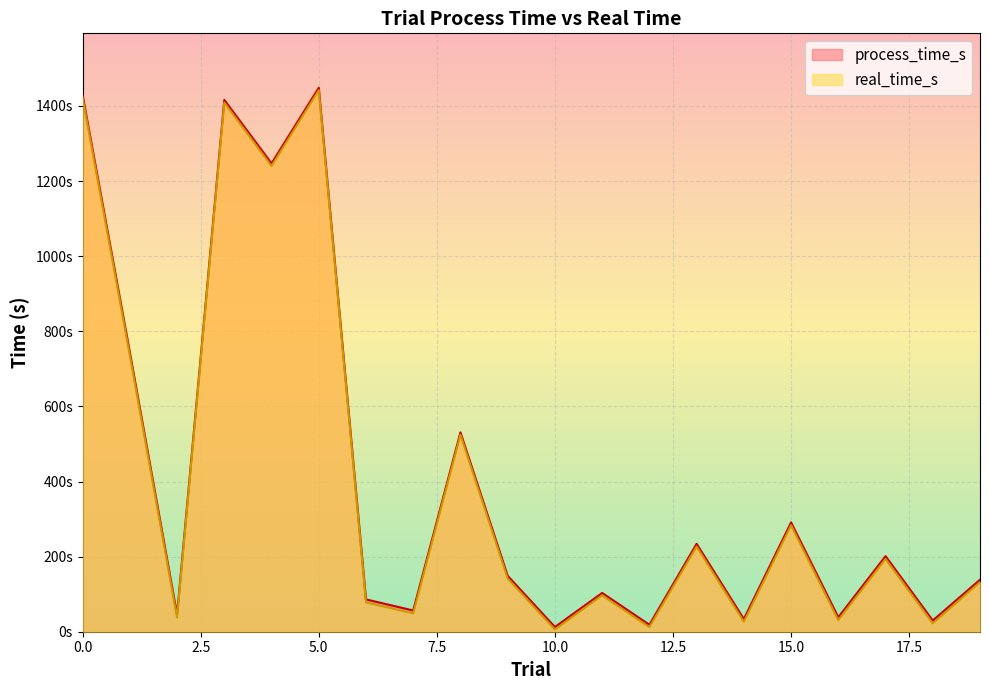

How many values in the real_time_s series exceed 141?

10